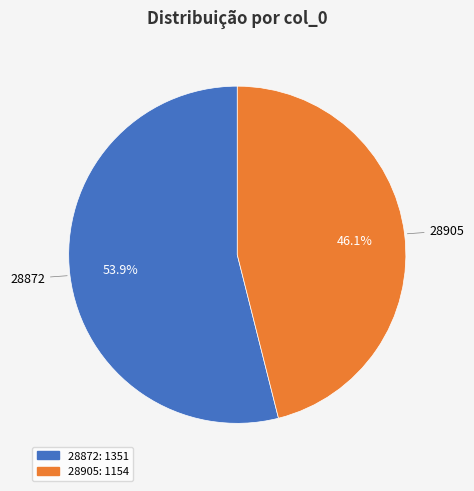

To the nearest percent, what is the combined percentage of 28905 and 28872?

100%